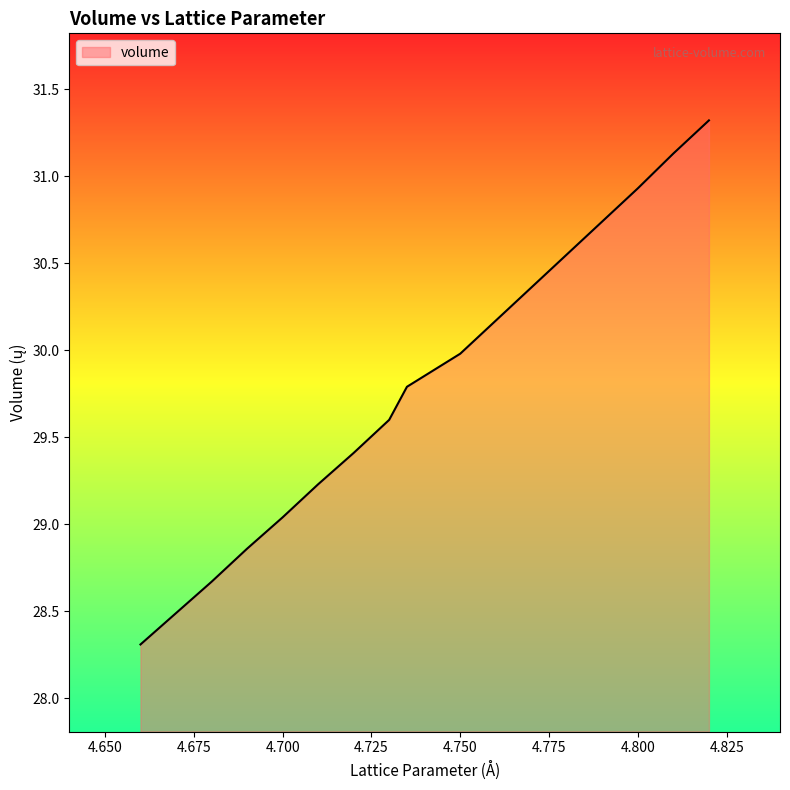

What is the difference between the maximum and minimum values?

3.0